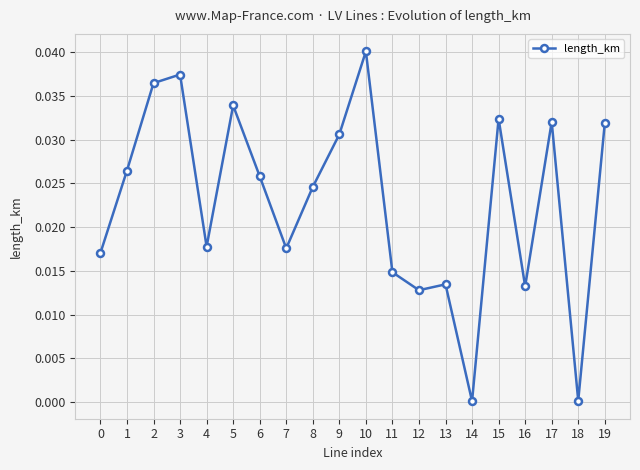

At which category does the data reach its first local peak?

3